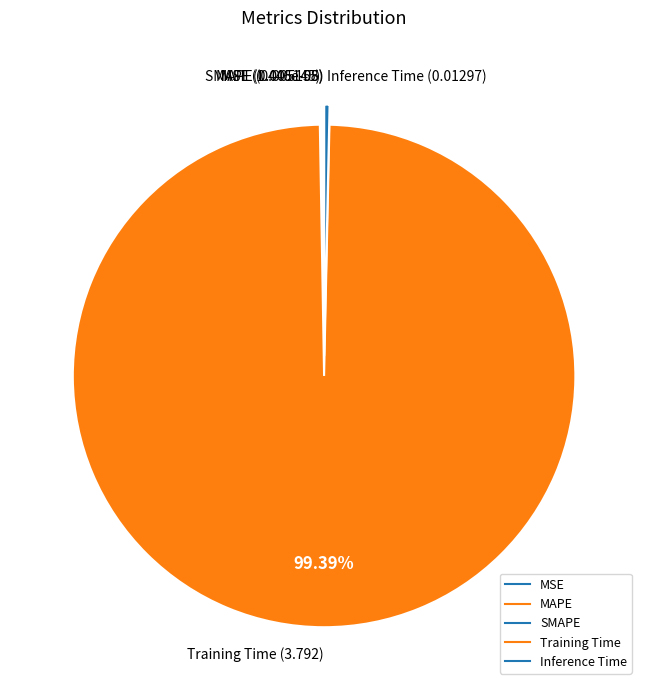

Combined, what portion of the pie is Training Time and SMAPE?

99.5%